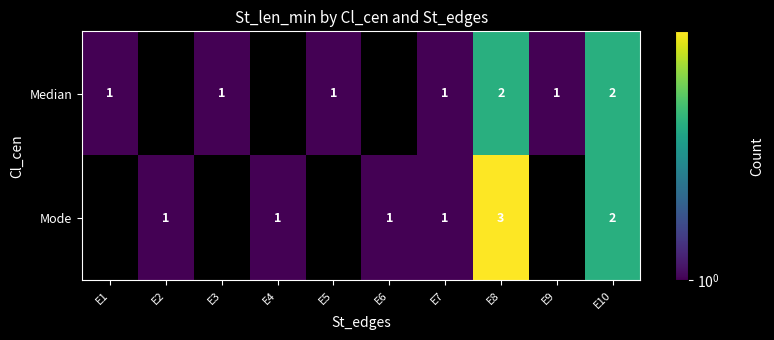

What is the difference between the row_1 values at E9 and E7?

1